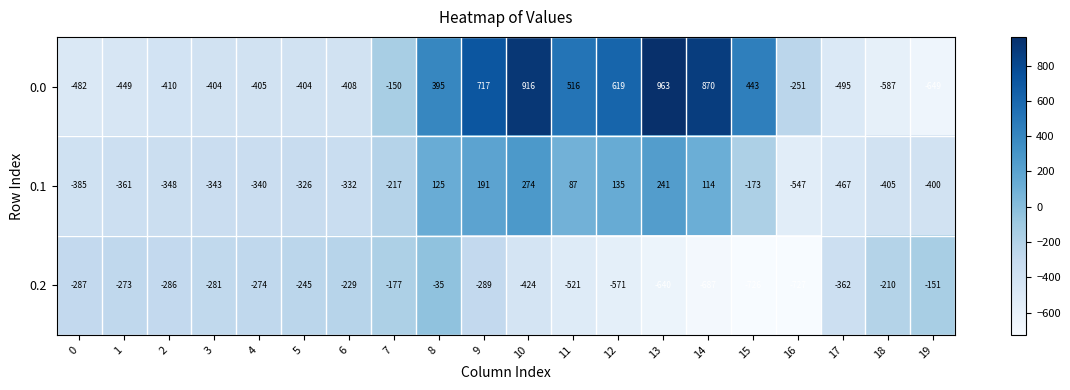

What is the difference between the 0.0 values at 4 and 14?

1275